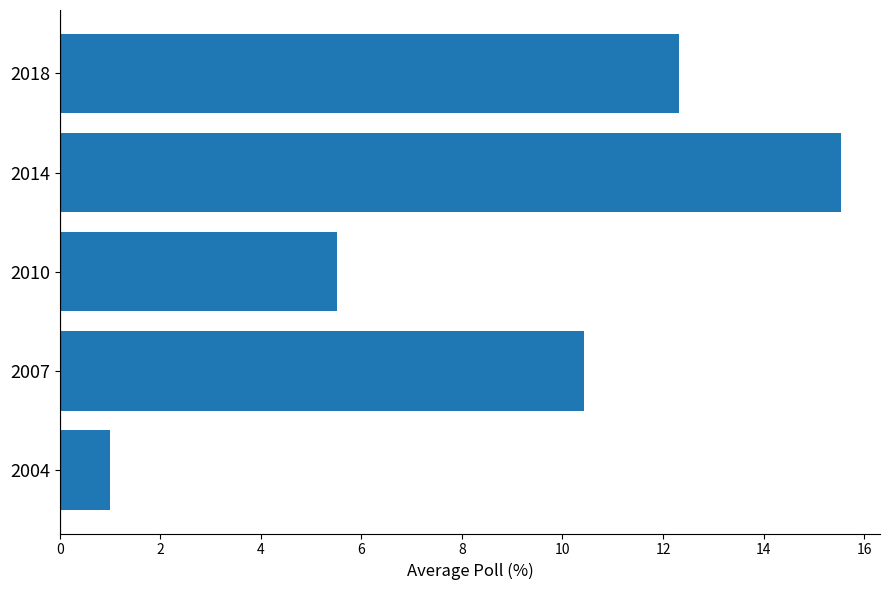

How many categories are shown in the chart?

5